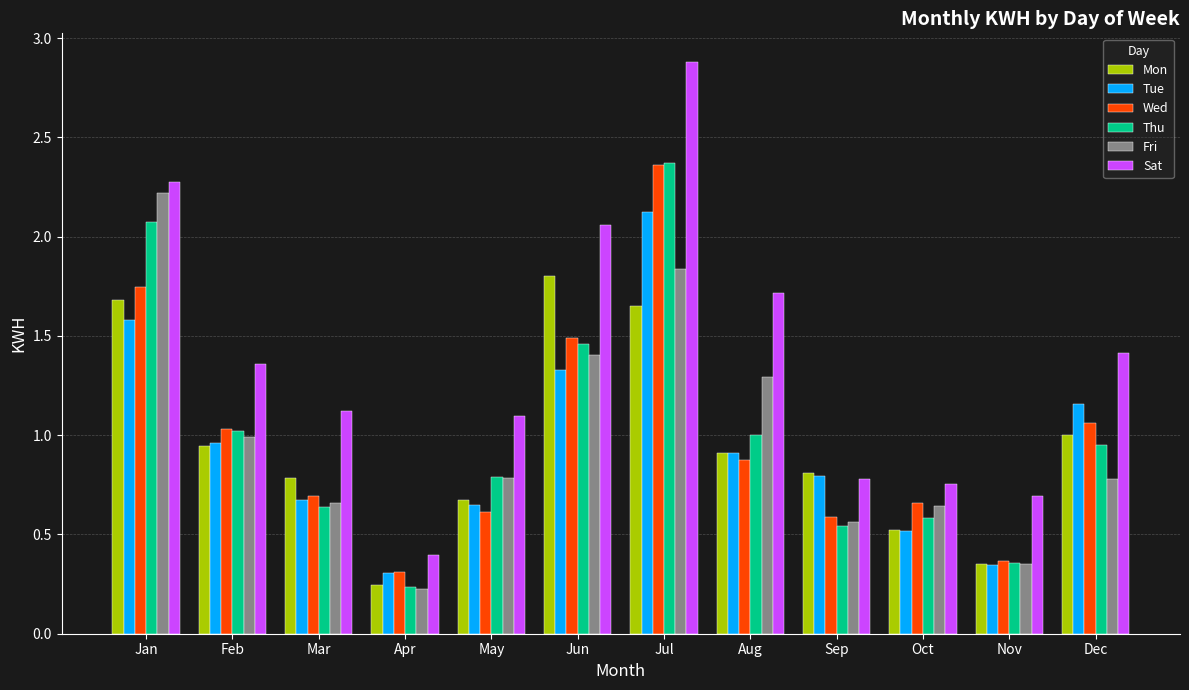

What is the sum of all Sat values?

16.5